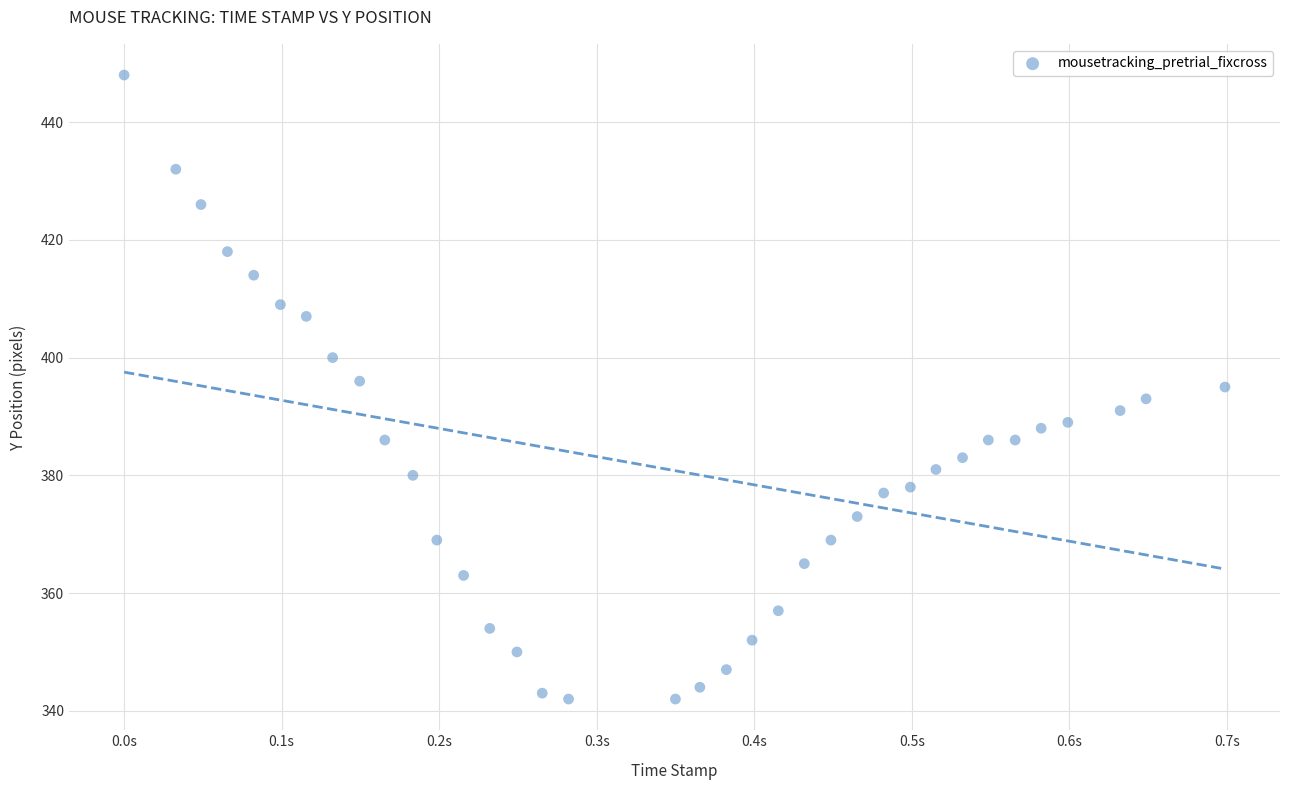

What is the range of Y values (max minus min)?

106